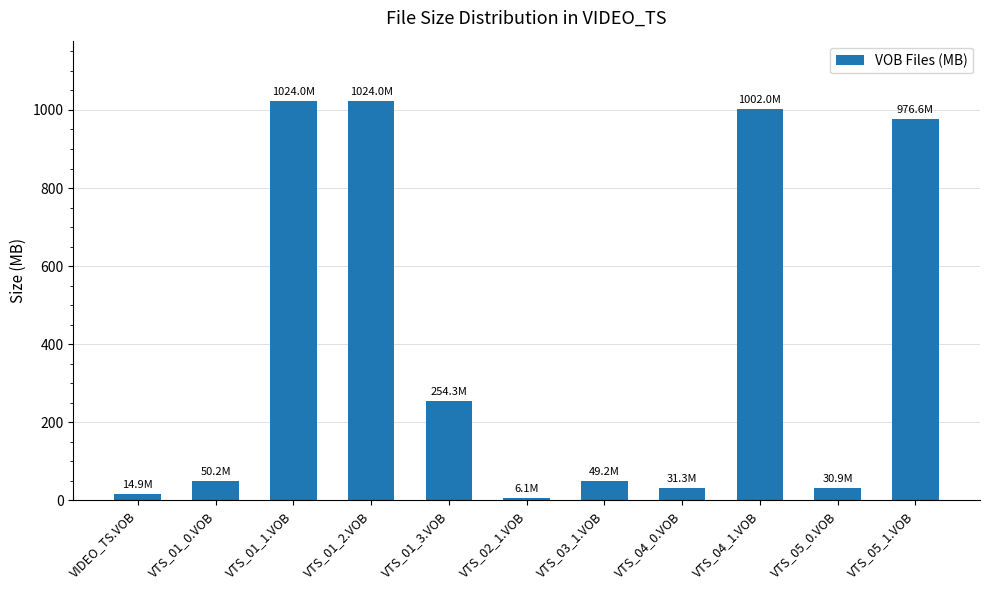

Are the bars grouped side by side (vs. stacked)?

No